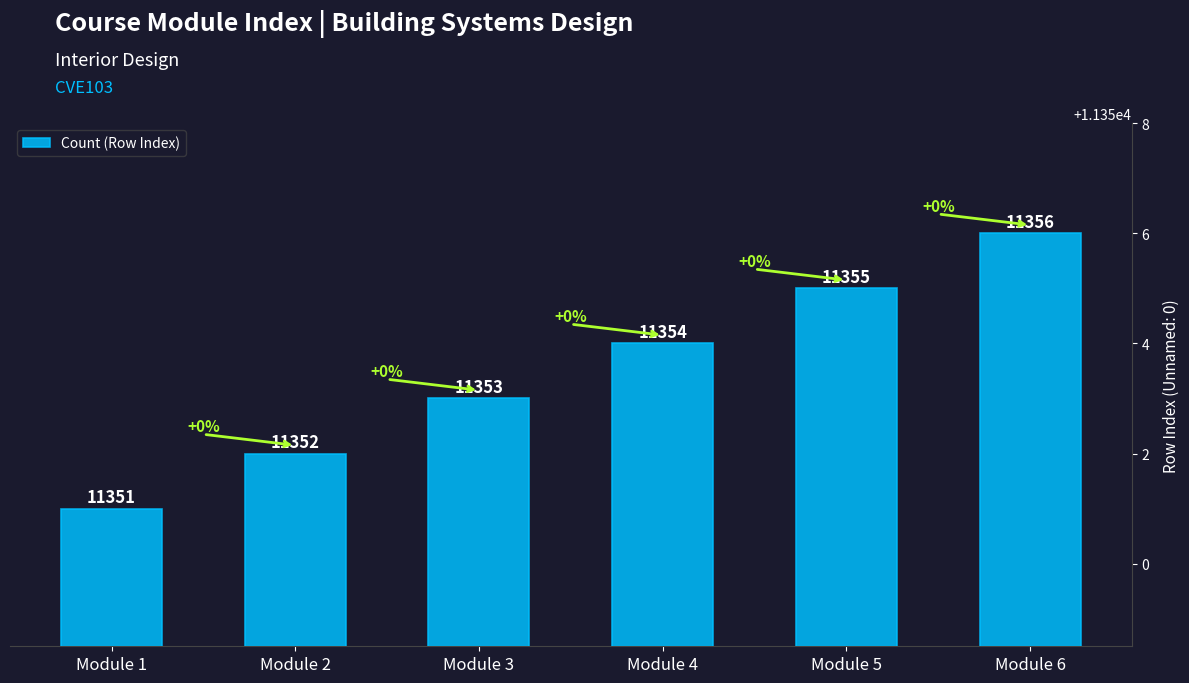

What is the minimum value shown in the chart?

11351